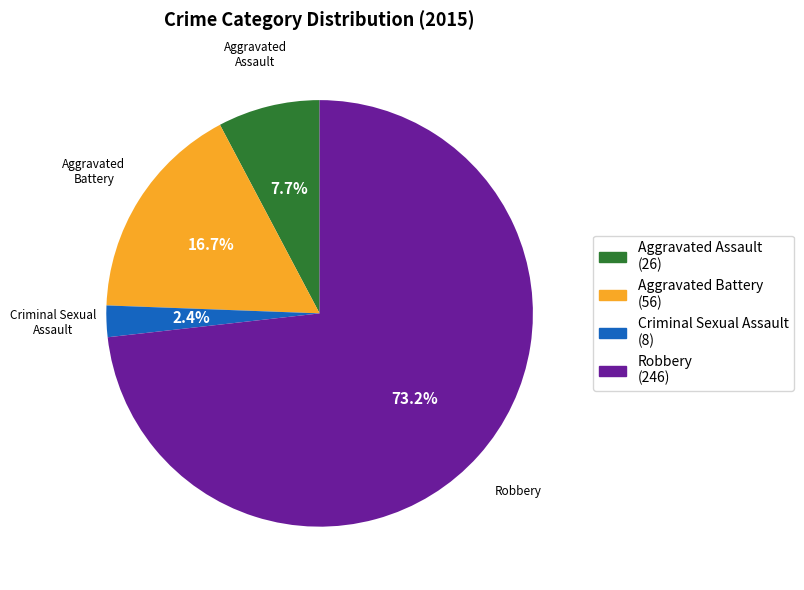

To the nearest percent, what is the difference between the Aggravated Assault and Aggravated Battery slice percentages?

9%